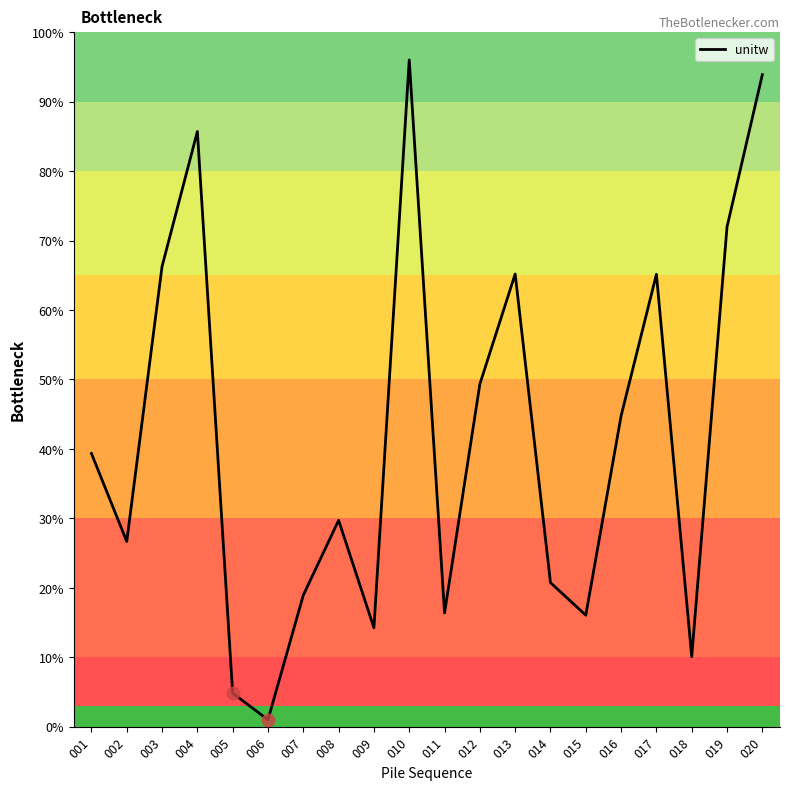

What is the ratio of the value at 019 to the value at 017?

1.1